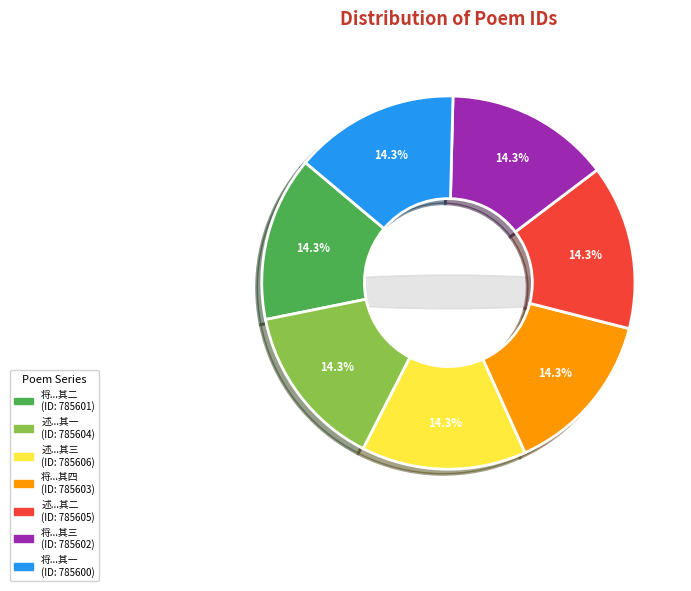

The 将应顺天试仍用前韵呈霭人樵野丈 其三 slice represents 14% of the pie. True or false?

True